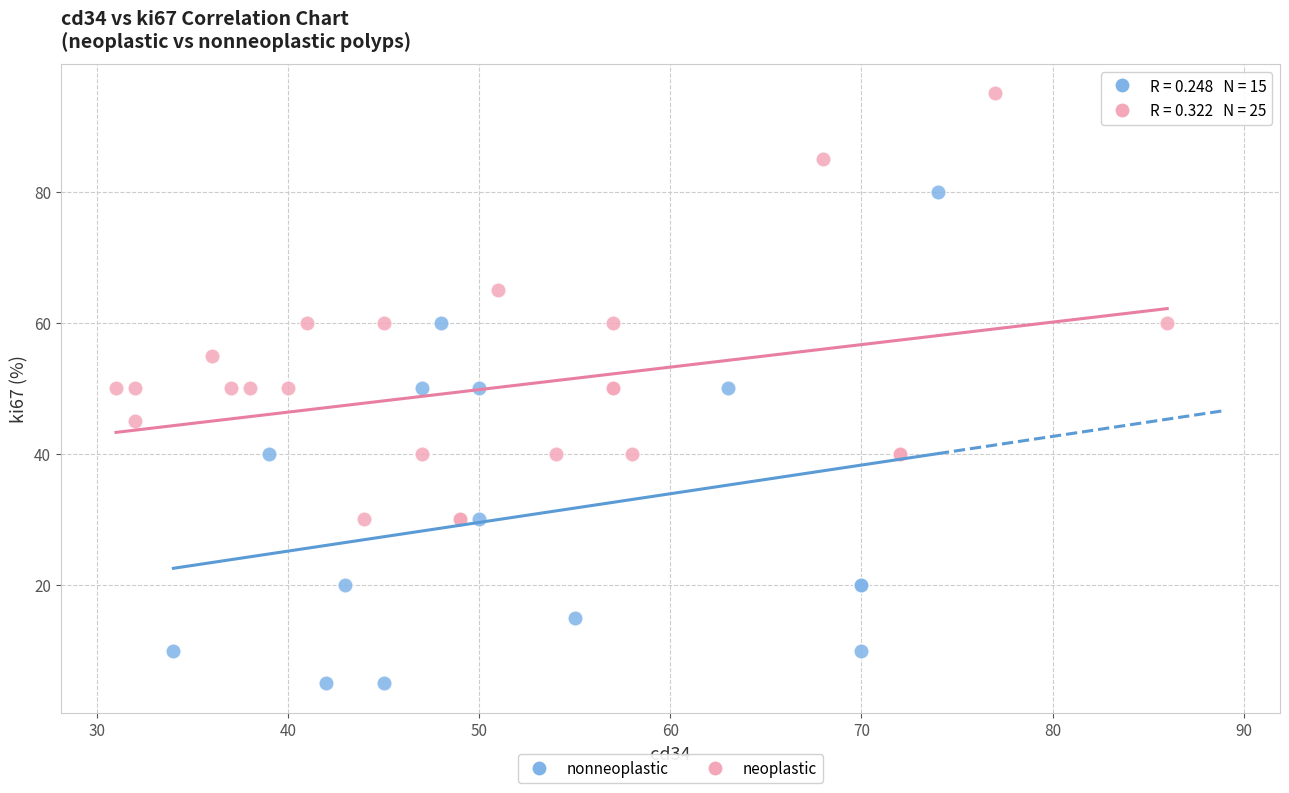

What are all the series names shown in the legend?

nonneoplastic, neoplastic